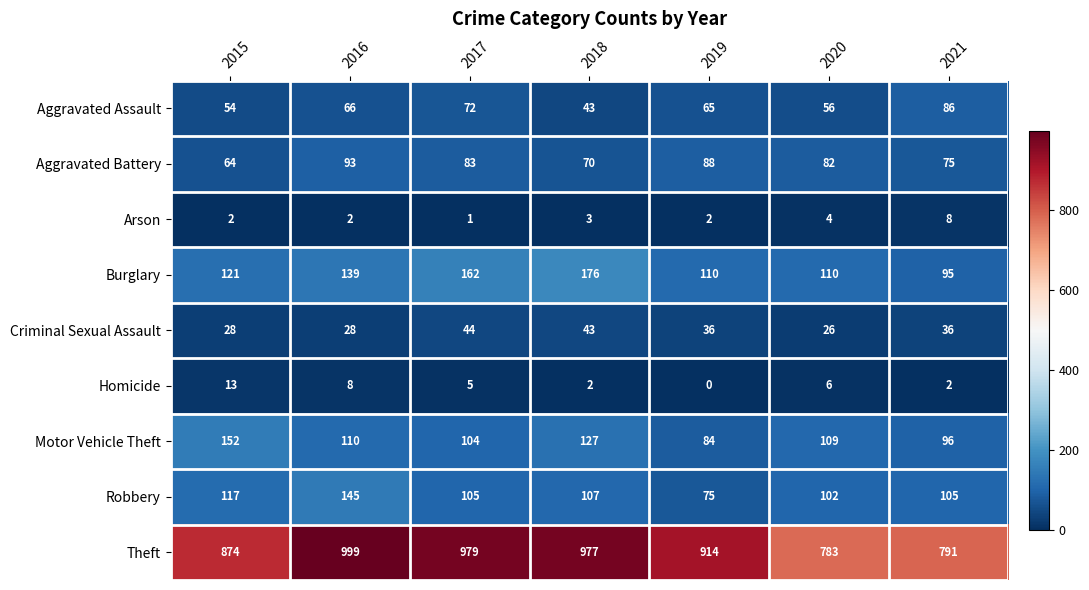

At 2016, list the series in order from largest to smallest.

Theft, Robbery, Burglary, Motor Vehicle Theft, Aggravated Battery, Aggravated Assault, Criminal Sexual Assault, Homicide, Arson